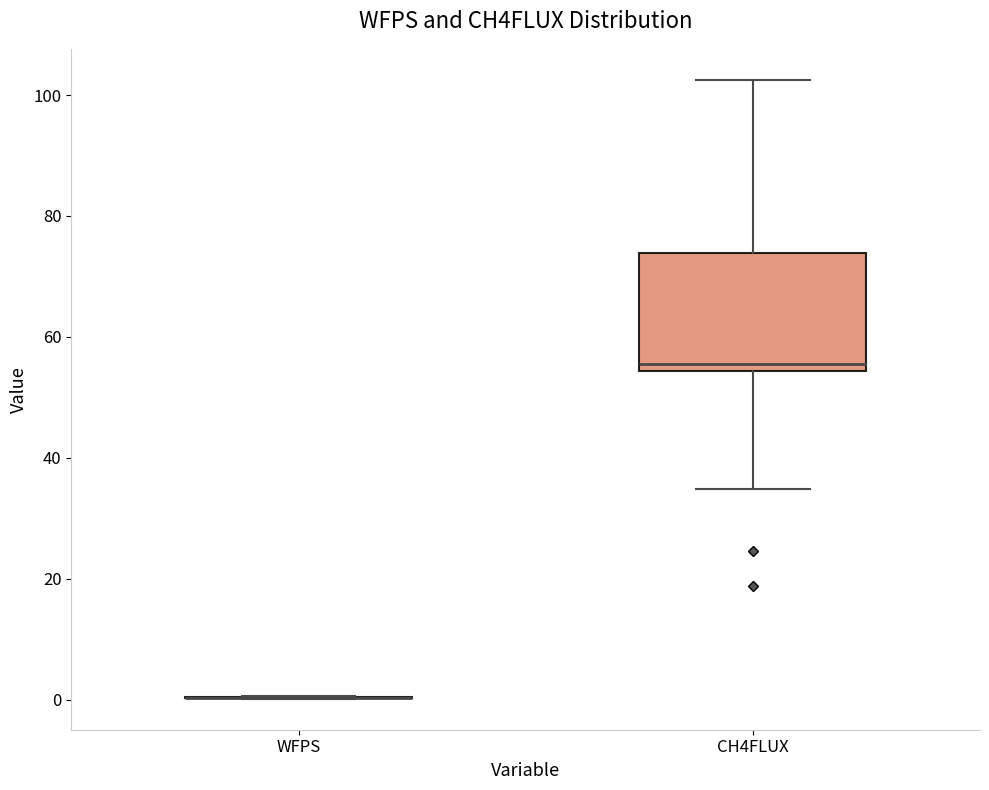

Reading left to right, read every box against the y-axis: the position of its median line, the range the box covers, and the ends of its whiskers. The values are not printed on the chart, so give them approximately, as read against the axis.

WFPS: box collapsed to a line at 0, whiskers 0 to 0
CH4FLUX: median 56, box 54 to 74, whiskers 34 to 102